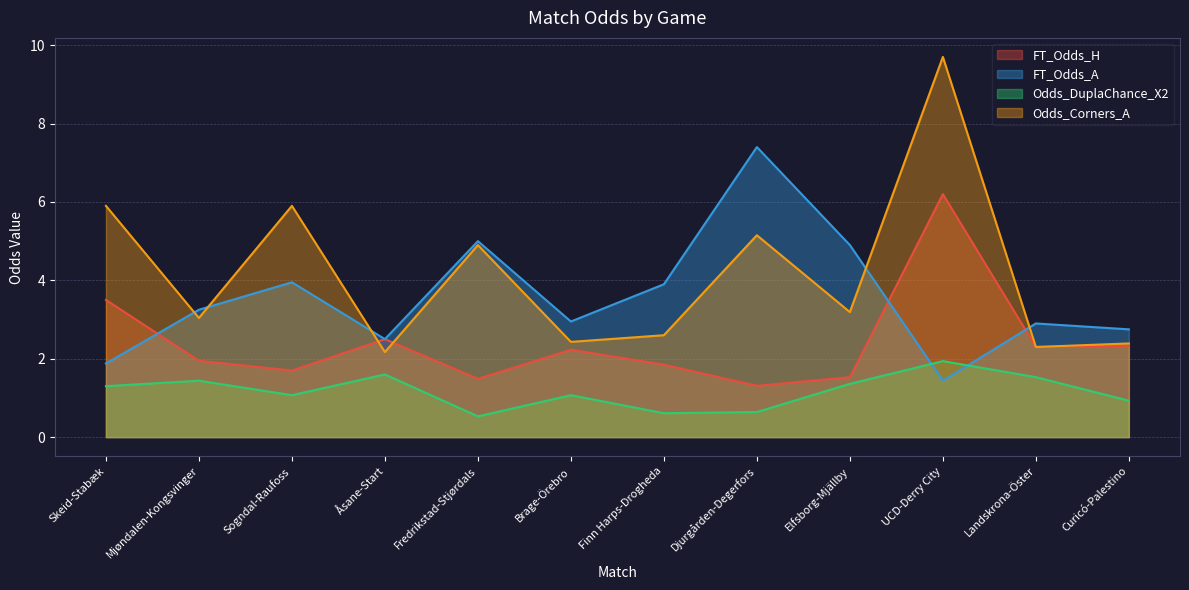

Is the value of Odds_DuplaChance_X2 at Skeid-Stabæk greater than the value of FT_Odds_H at Djurgården-Degerfors?

No